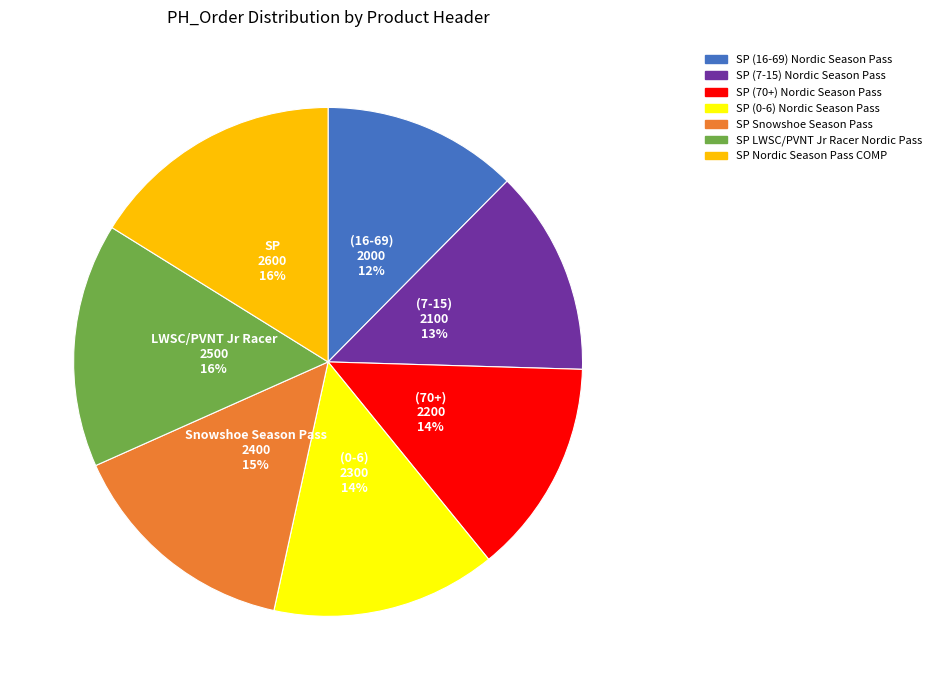

Between SP (7-15) Nordic Season Pass and SP Nordic Season Pass COMP, which is larger?

SP Nordic Season Pass COMP